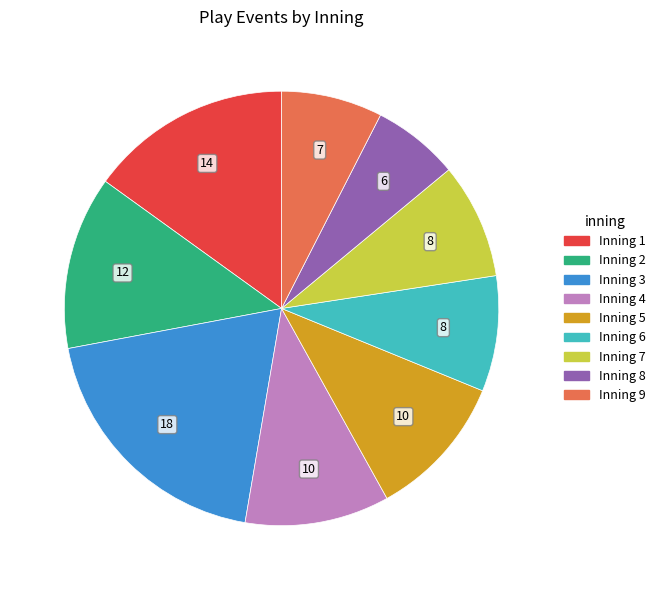

Approximately how many times larger is the value at Inning 3 compared to Inning 4?

1.8